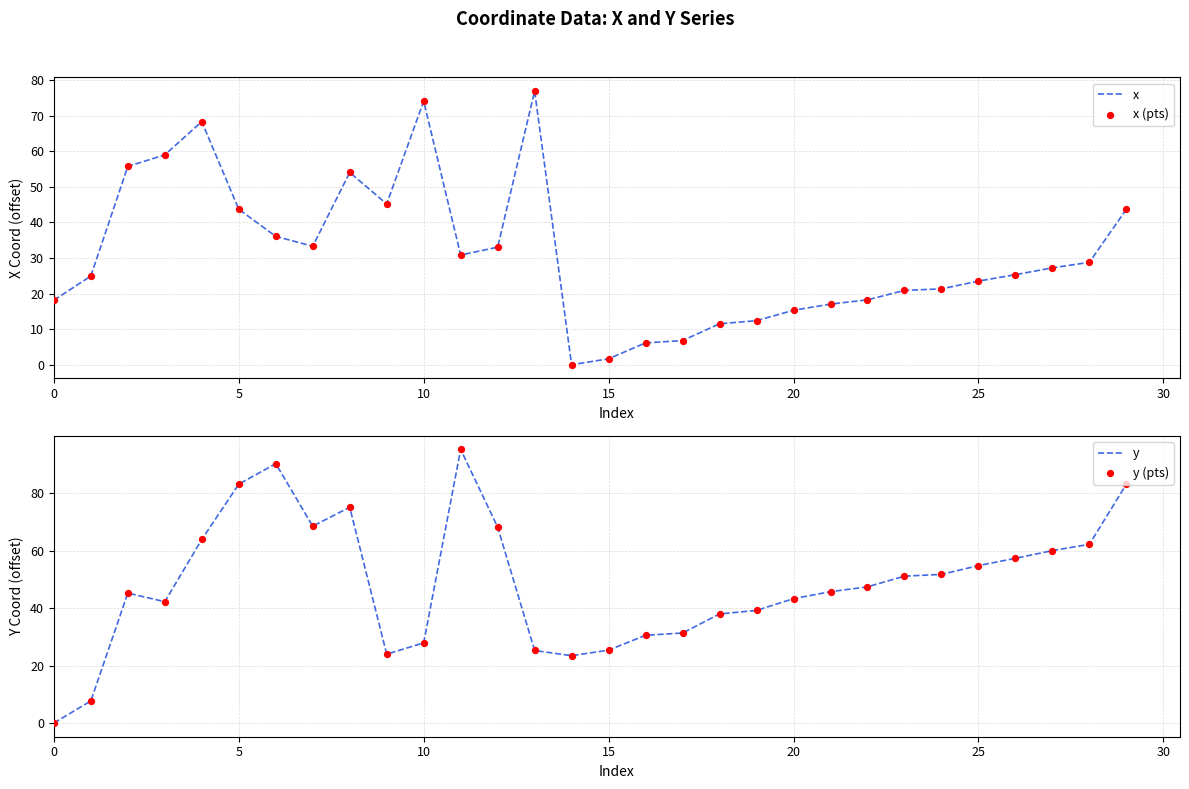

At how many categories does at least one series exceed 85?

2